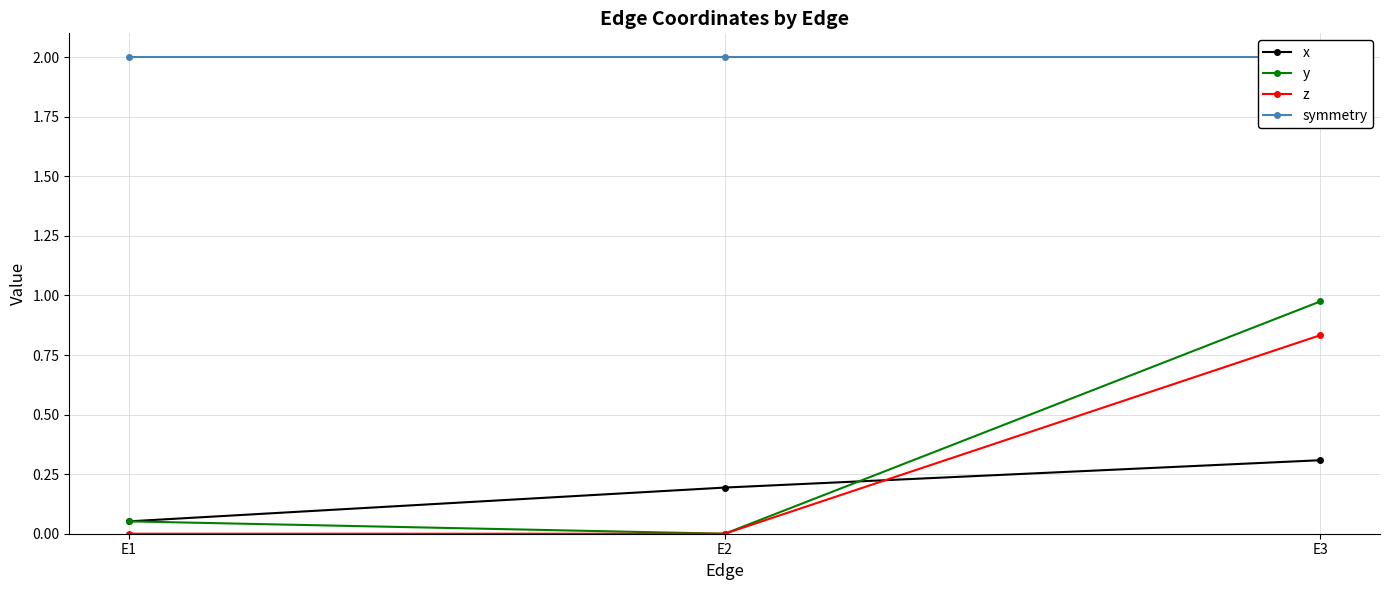

True or false: y has a value of 1.0 at E3.

True